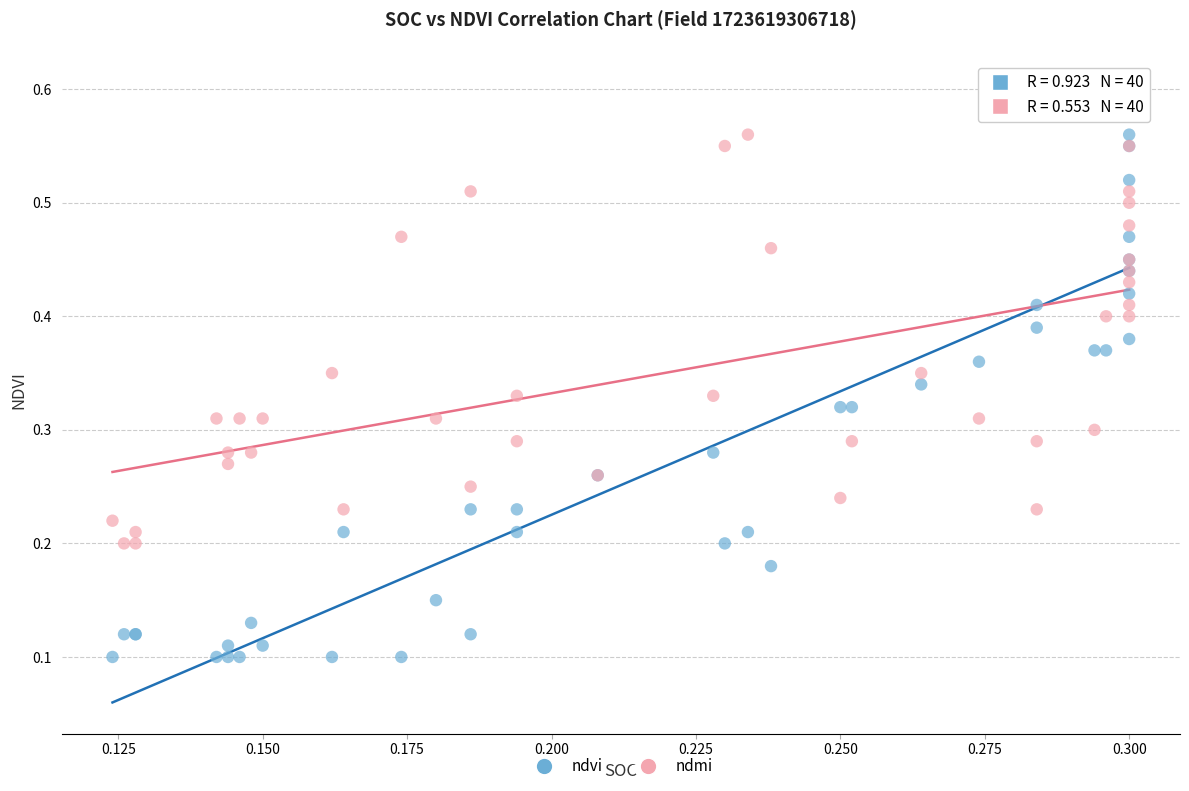

Which series contains the lowest Y value?

ndvi